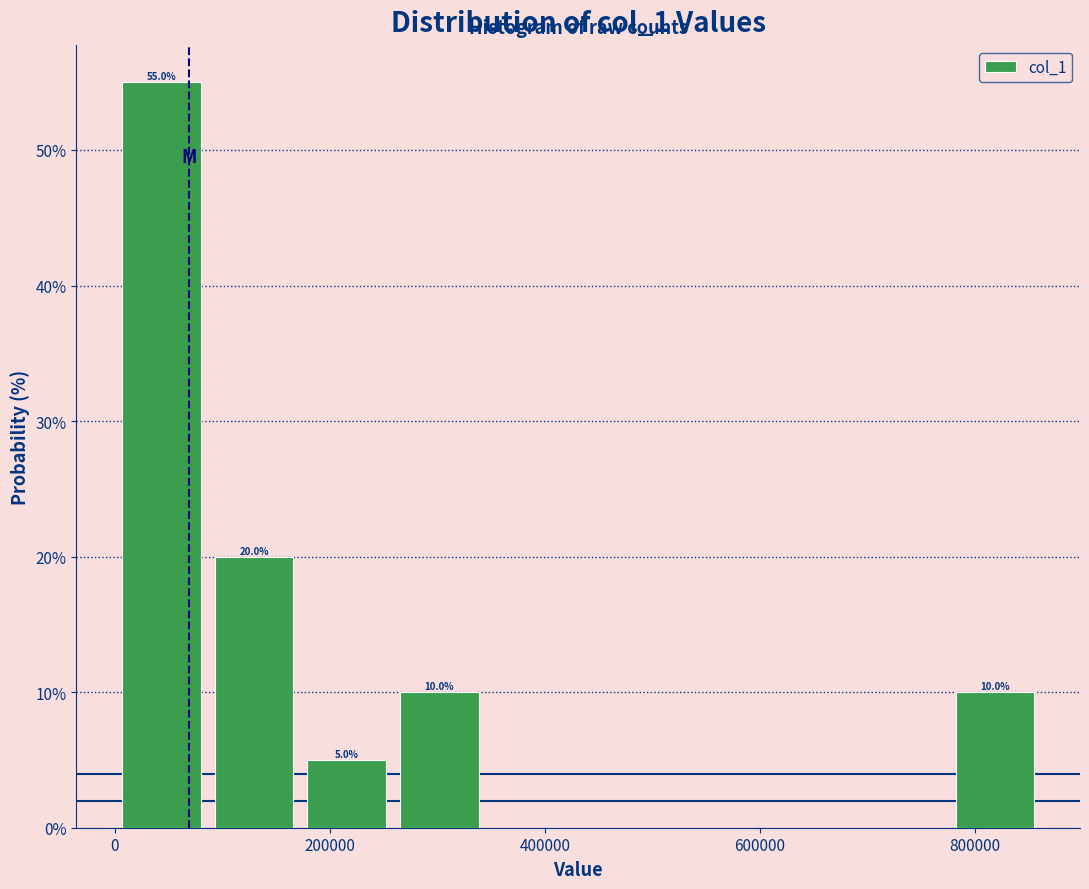

Over which range of the x-axis is the bar tallest?

0 to 80000